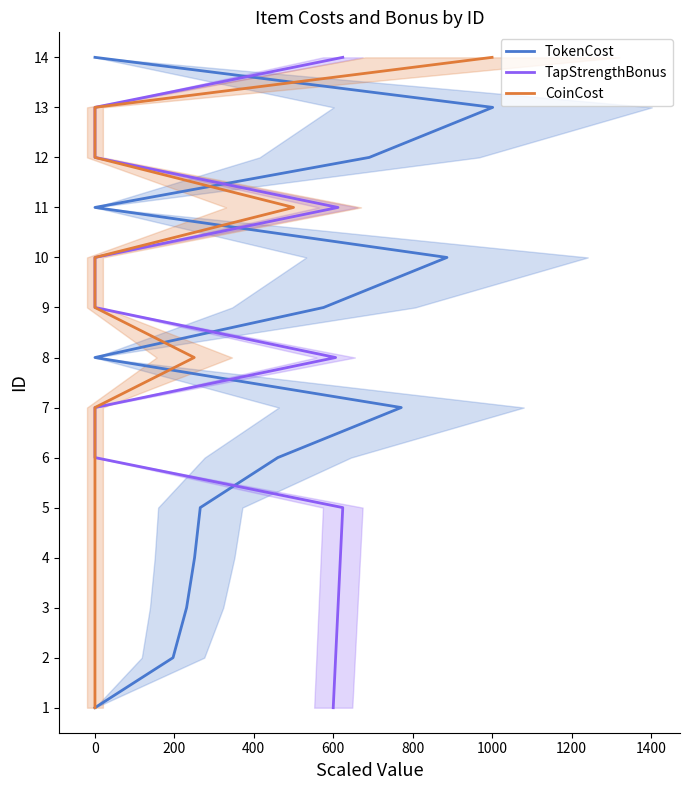

The CoinCost series shows 8 at 0. True or false?

False